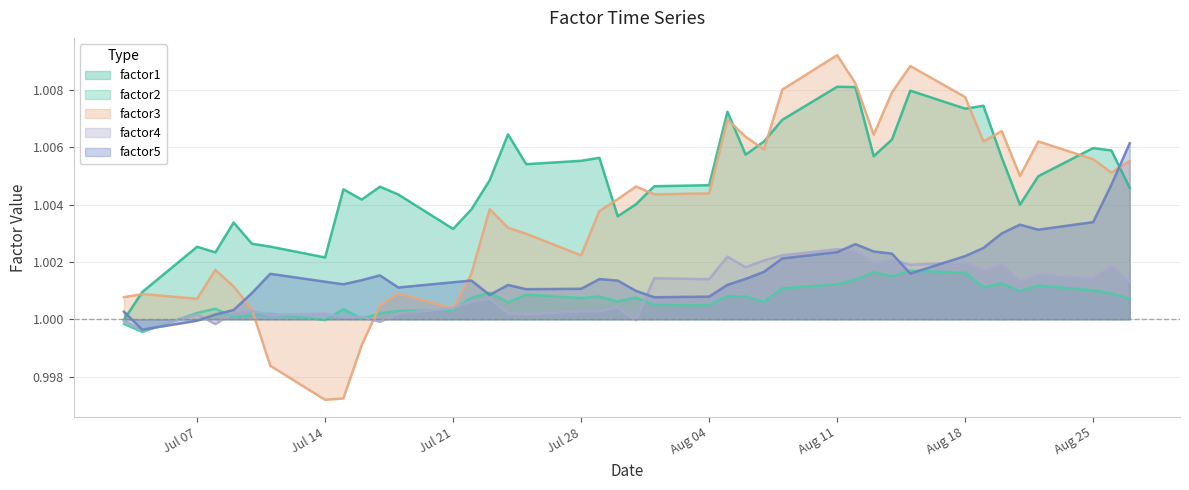

What is the value of the factor4 point at the 3rd from the left?

1.0